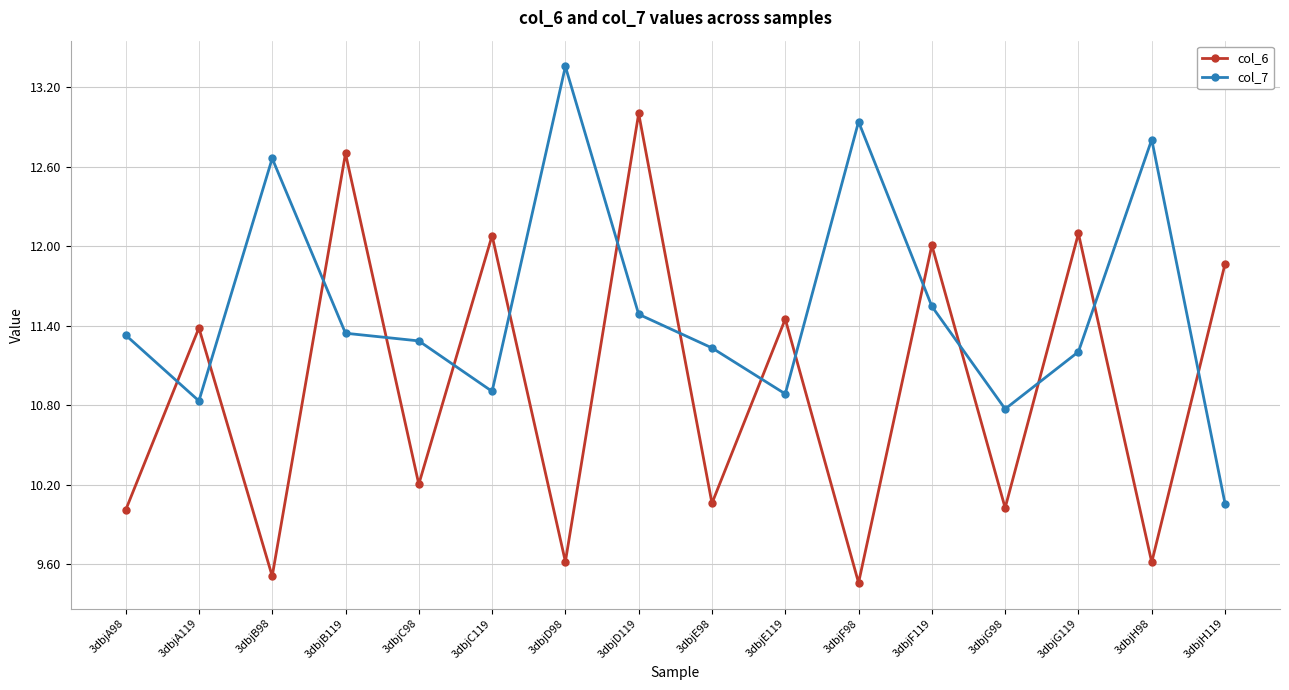

True or false: col_6 has more than 2 interior local peaks.

True